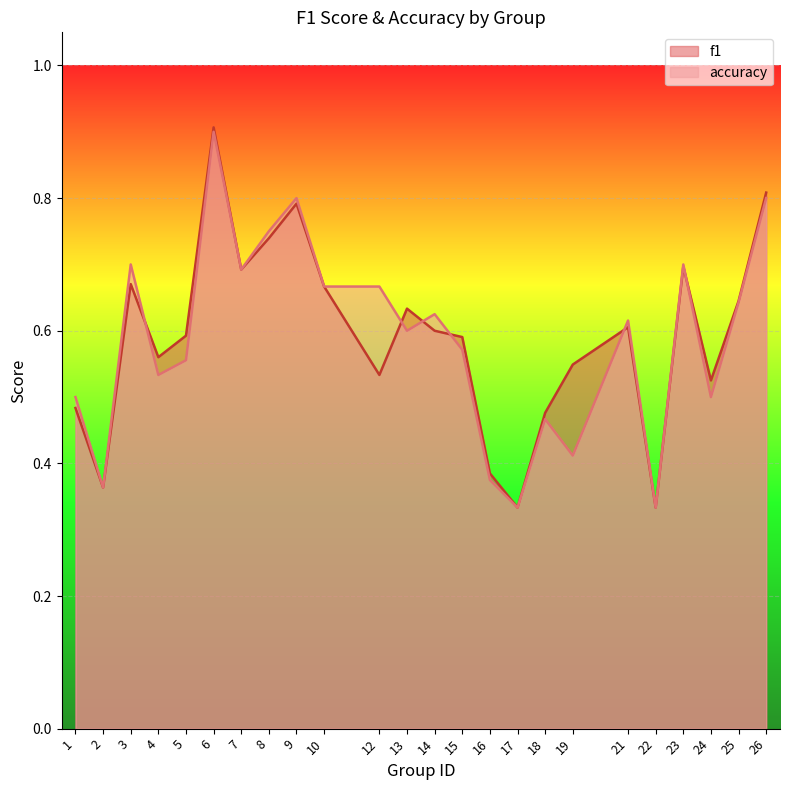

At which category does f1 reach its first local peak?

3